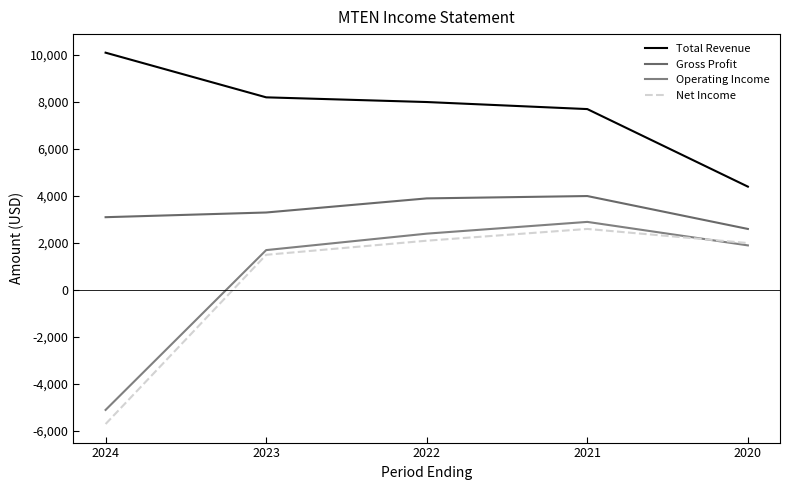

Between 2023 and 2021, which is larger?

2023